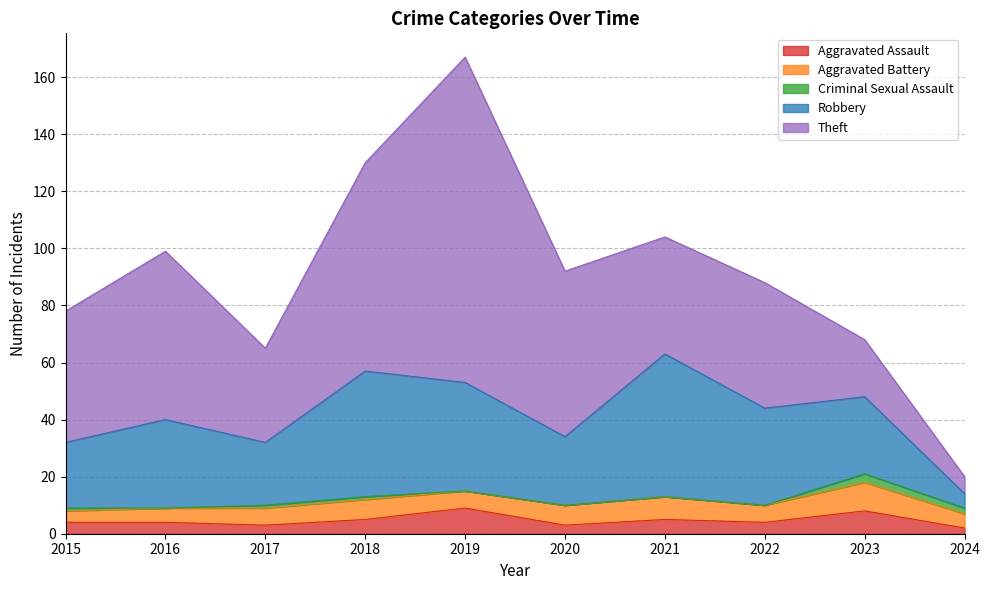

True or false: Aggravated Assault has more than 1 interior local peaks.

True